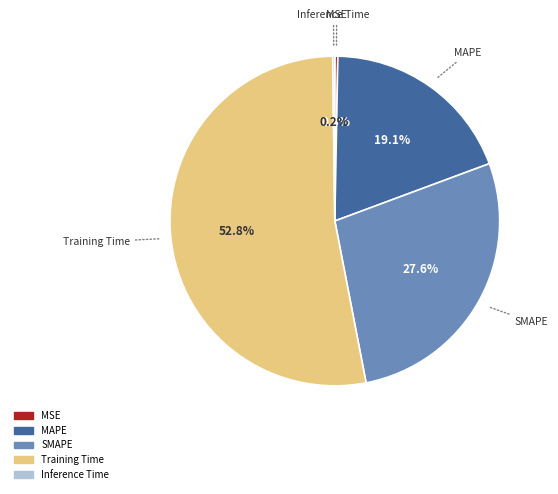

What is the total percentage of MAPE and SMAPE?

46.7%